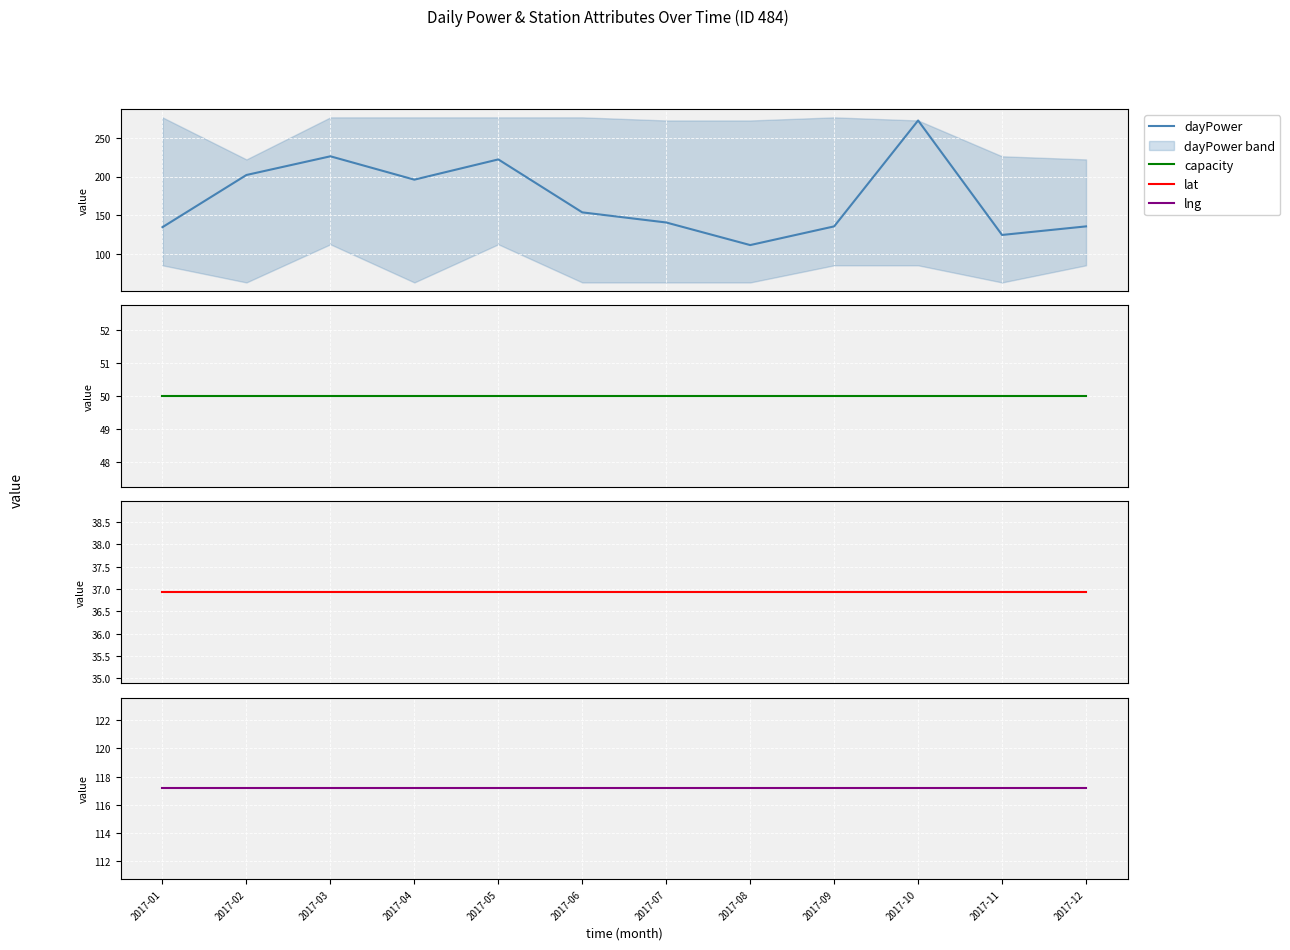

At how many categories does at least one series exceed 95?

12